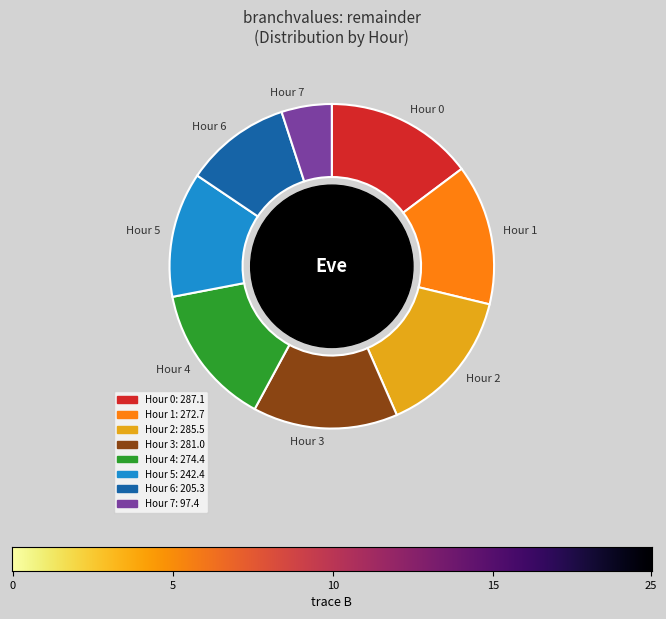

The Hour 3 slice represents 14% of the pie. True or false?

True